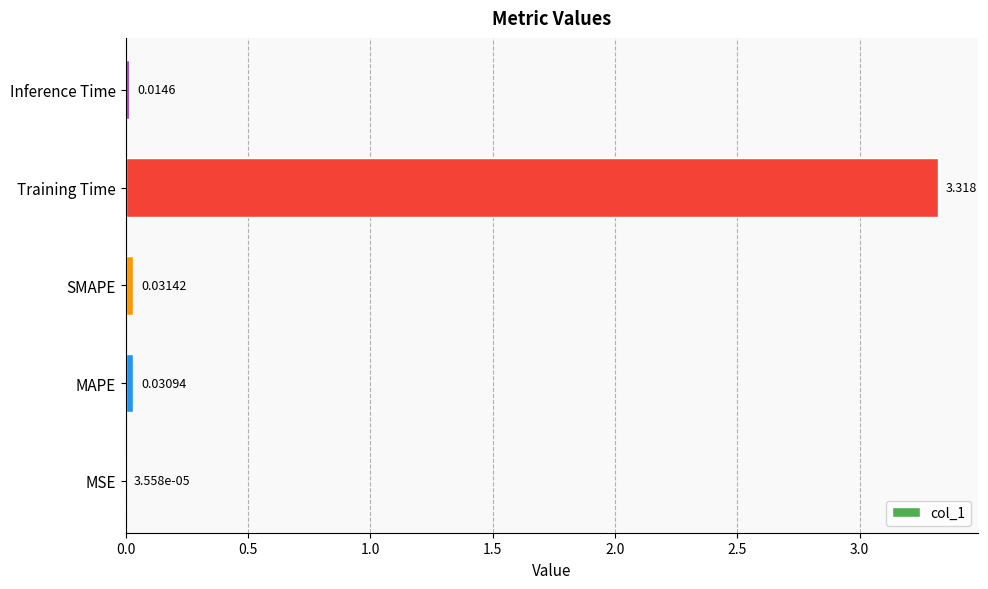

Between MSE and Training Time, which is larger?

Training Time